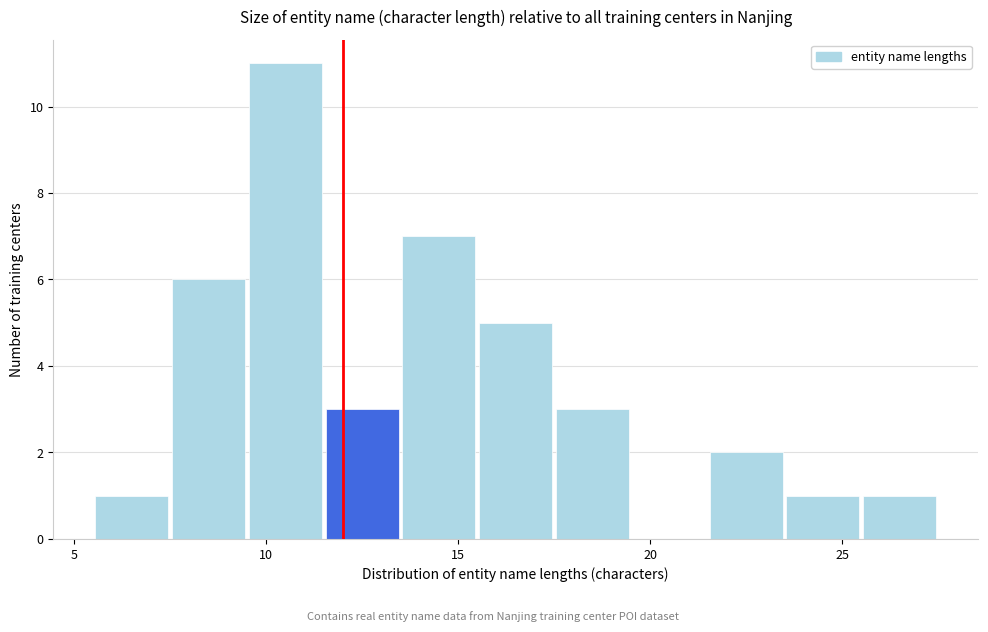

Which range on the x-axis has the tallest bar?

9.5 to 11.5